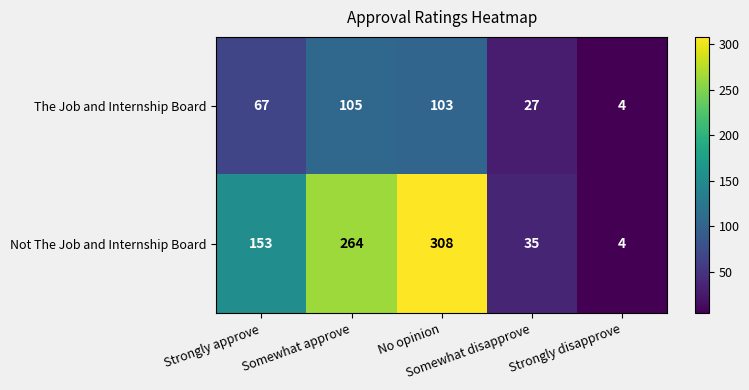

Which series has the widest spread of values?

Not The Job and Internship Board